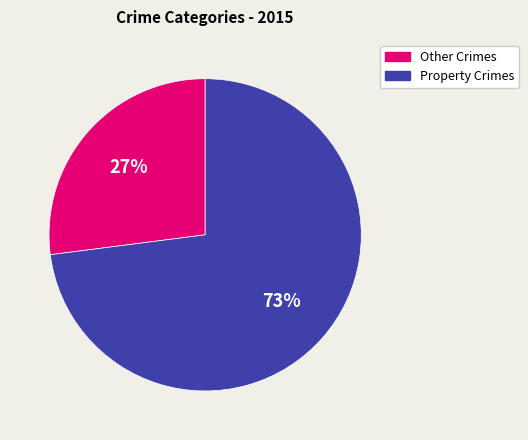

How many segments does this pie chart have?

2